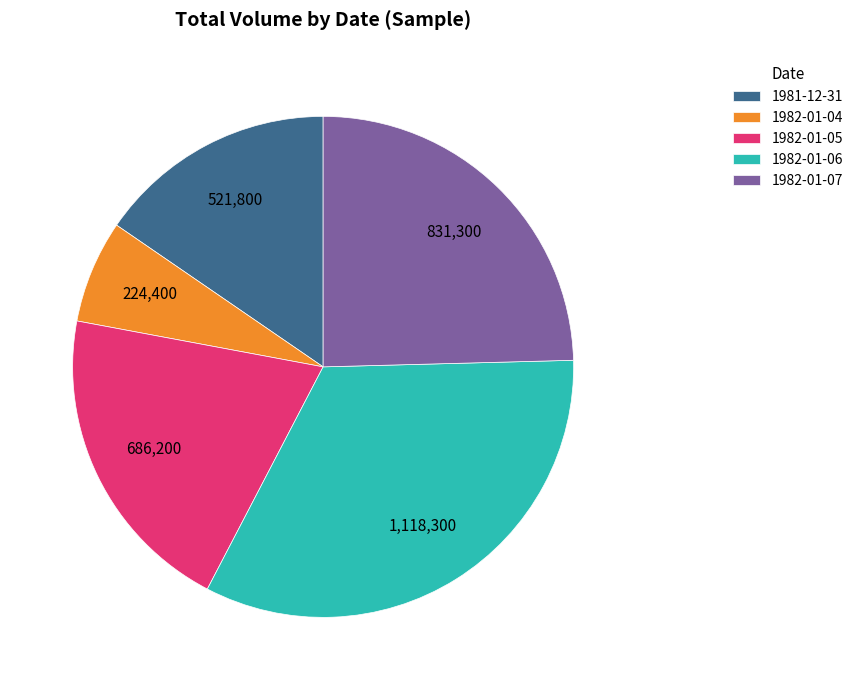

Do 1982-01-04 and 1982-01-07 together represent more than half of the pie?

No